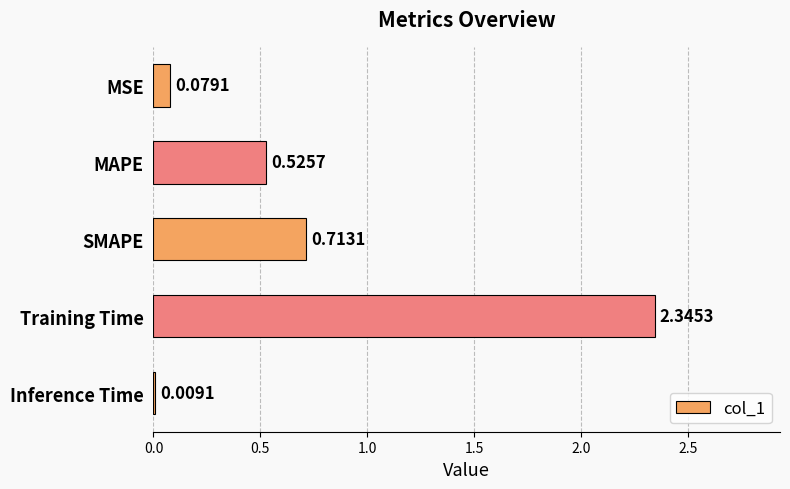

How many categories are shown in the chart?

5